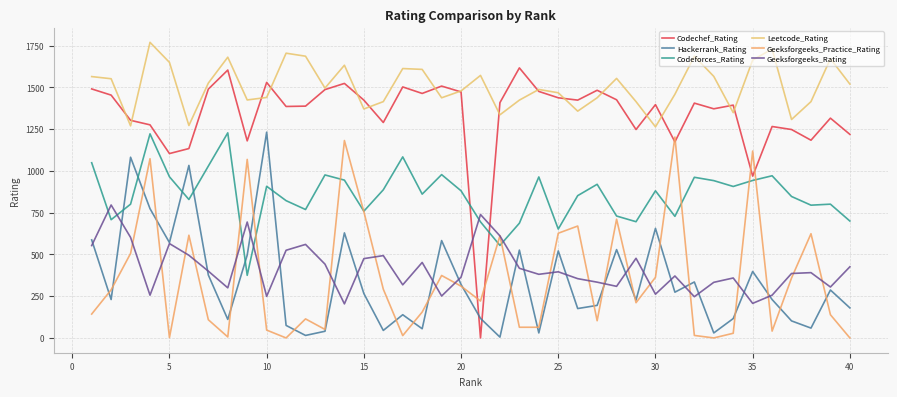

What is the greatest value displayed?

1770